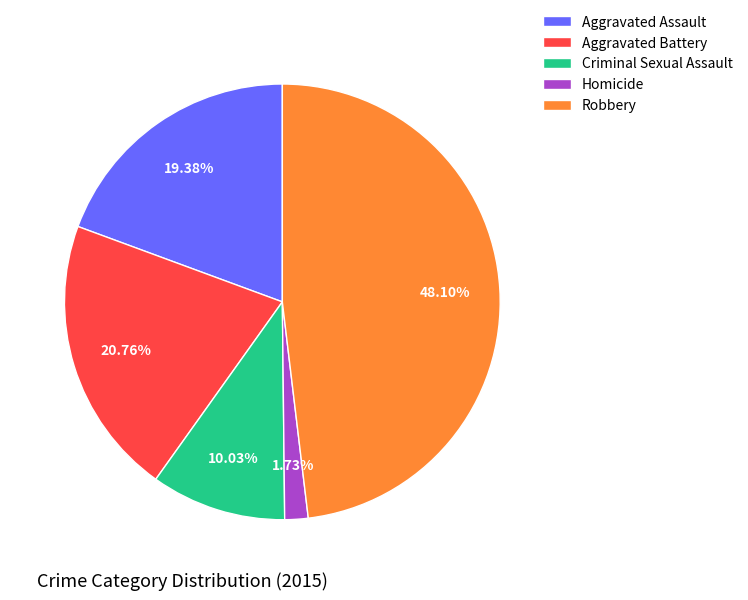

Which category has the smallest portion of the pie?

Homicide